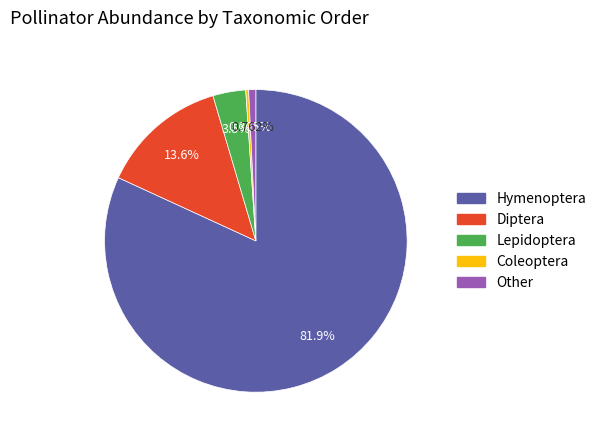

What percentage is the Diptera slice, to the nearest percent?

14%